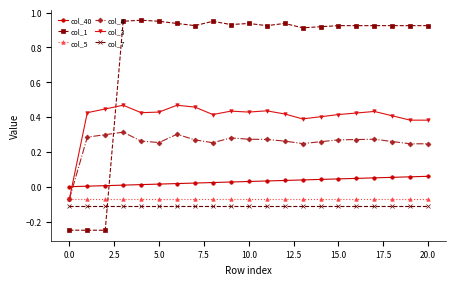

Which series has the widest spread of values?

col_1